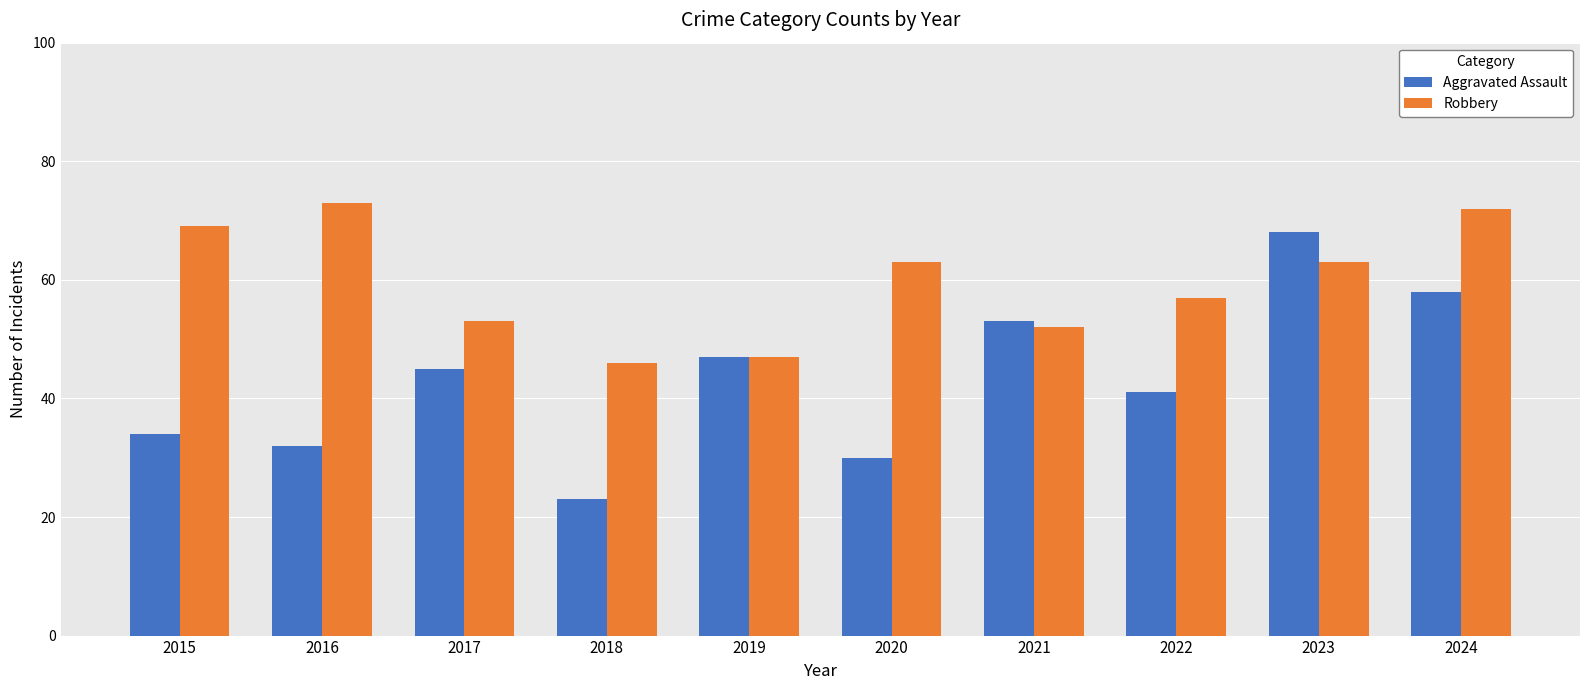

At how many categories does at least one series exceed 50?

8